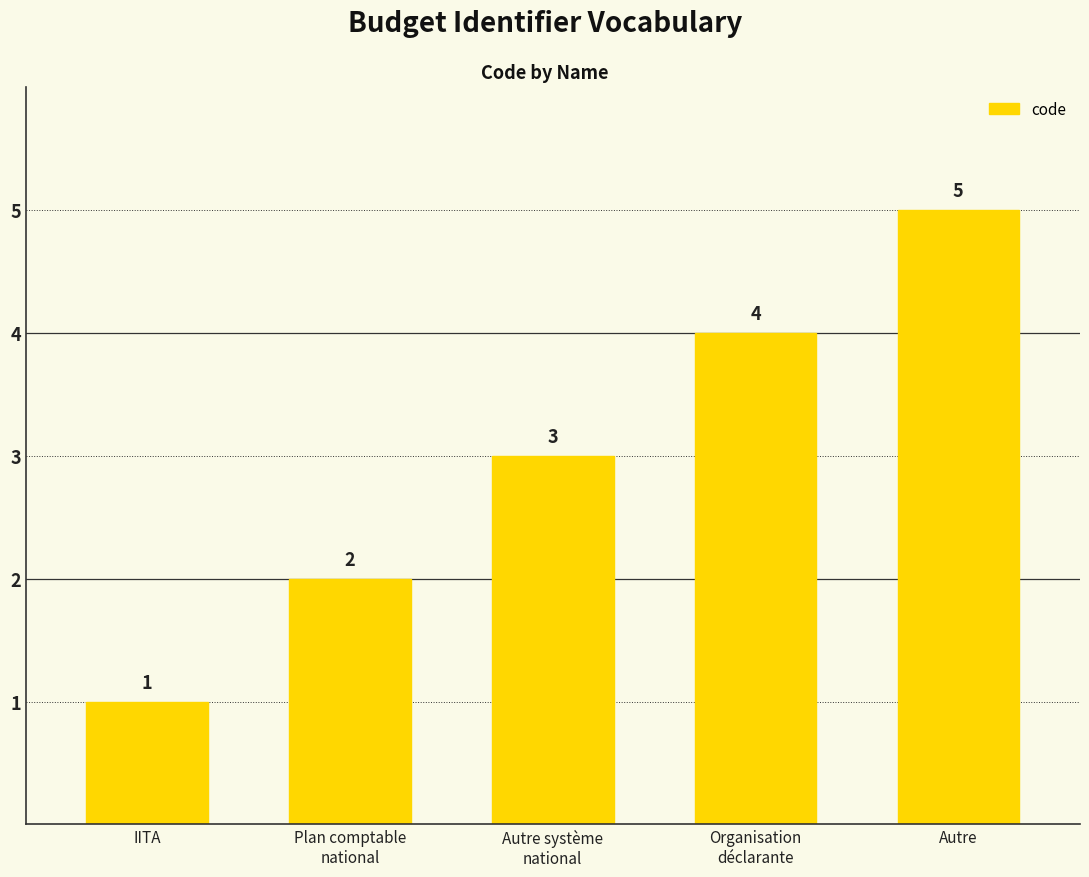

What is the sum of the values at IITA and Organisation
déclarante?

5